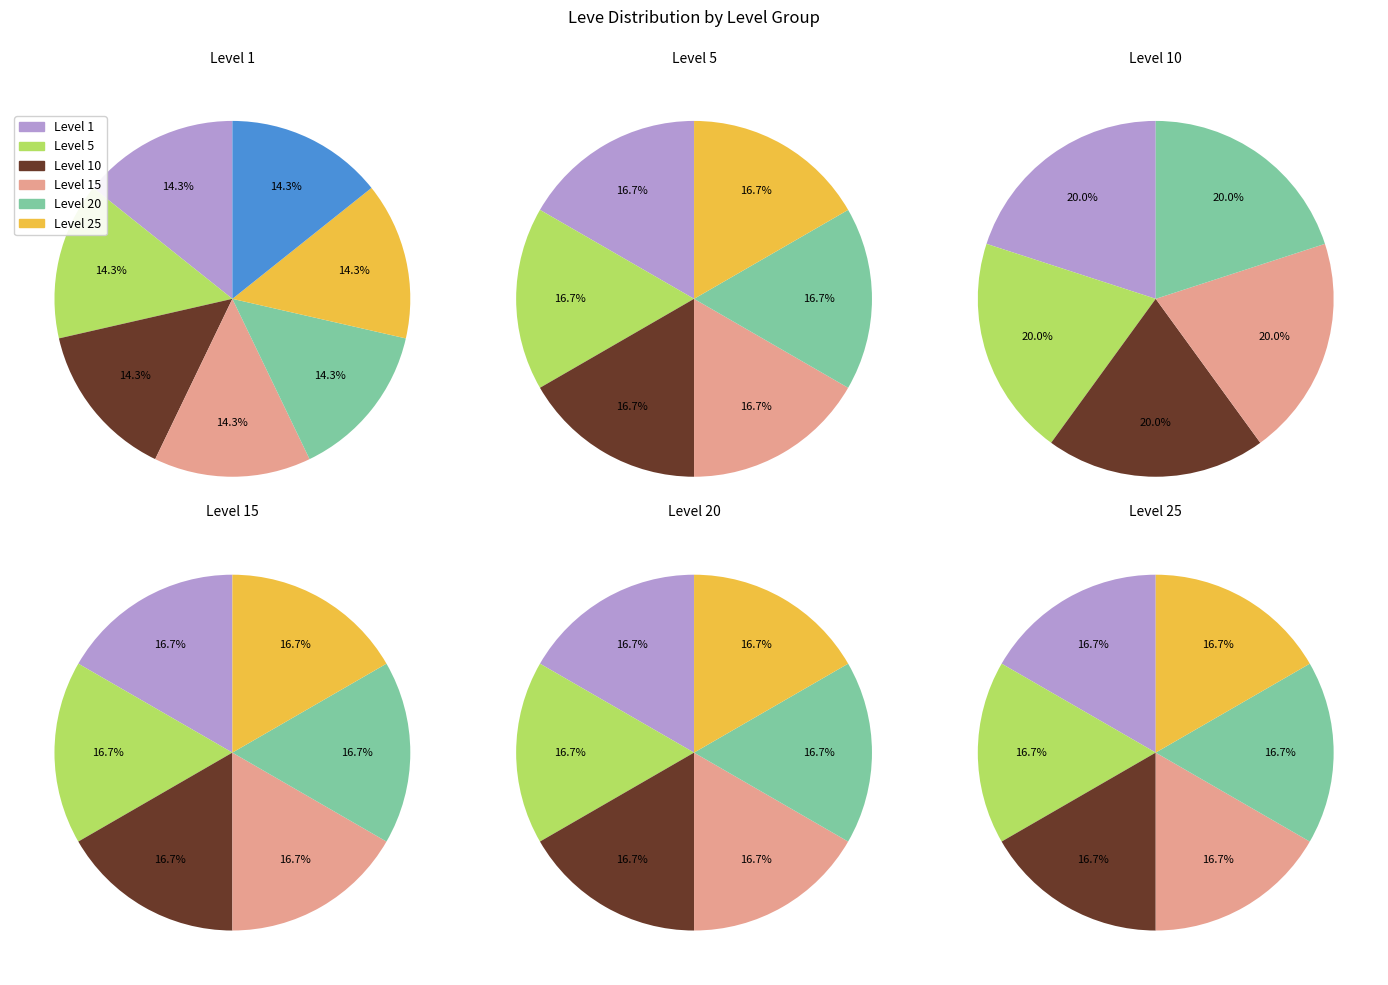

Between 14 and 33, which is larger?

33